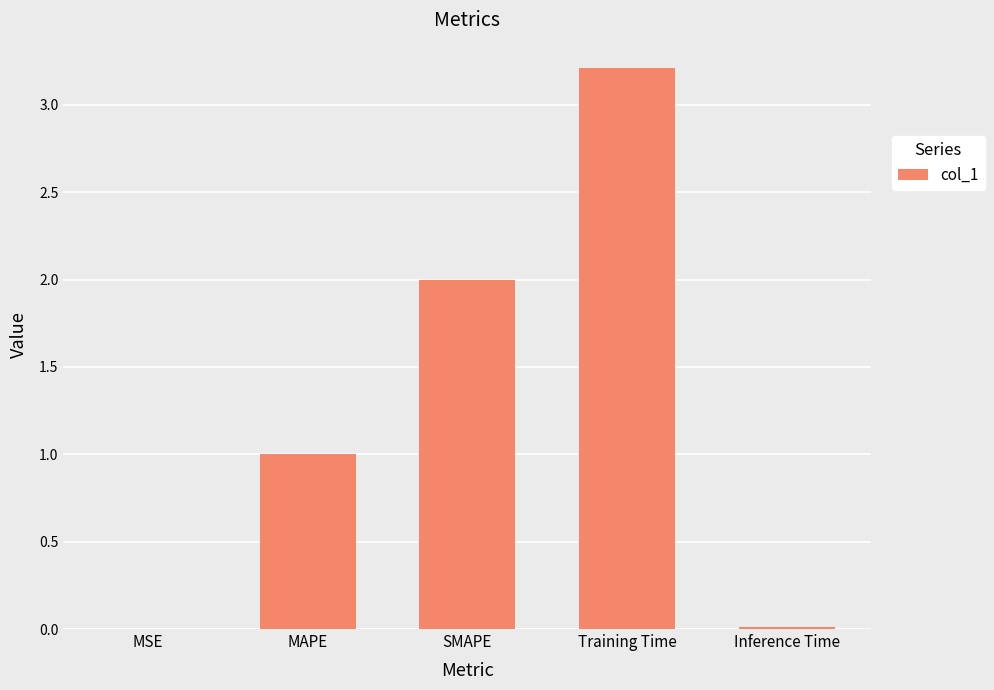

Which has a higher value, MSE or SMAPE?

SMAPE